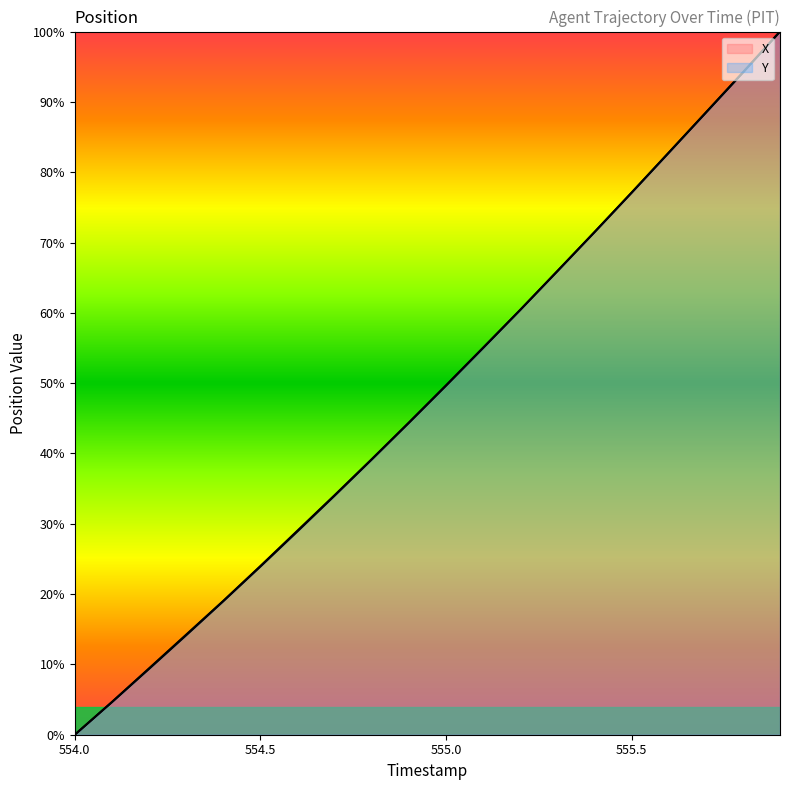

Between 554.3 and 554.5, which series saw the biggest shift?

Y